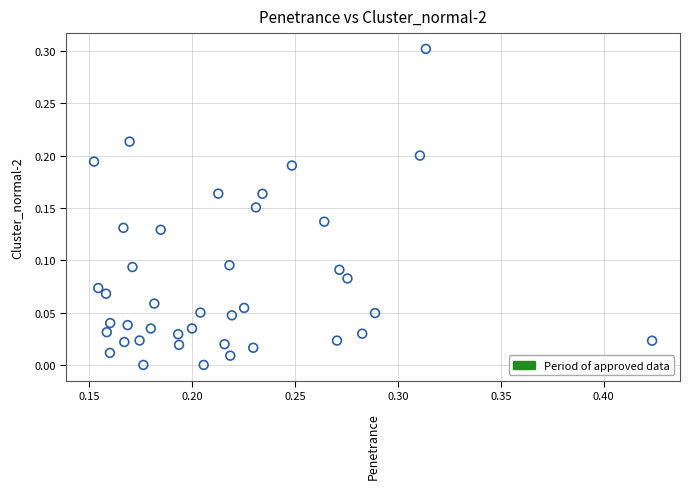

What is the range of Y values (max minus min)?

0.3